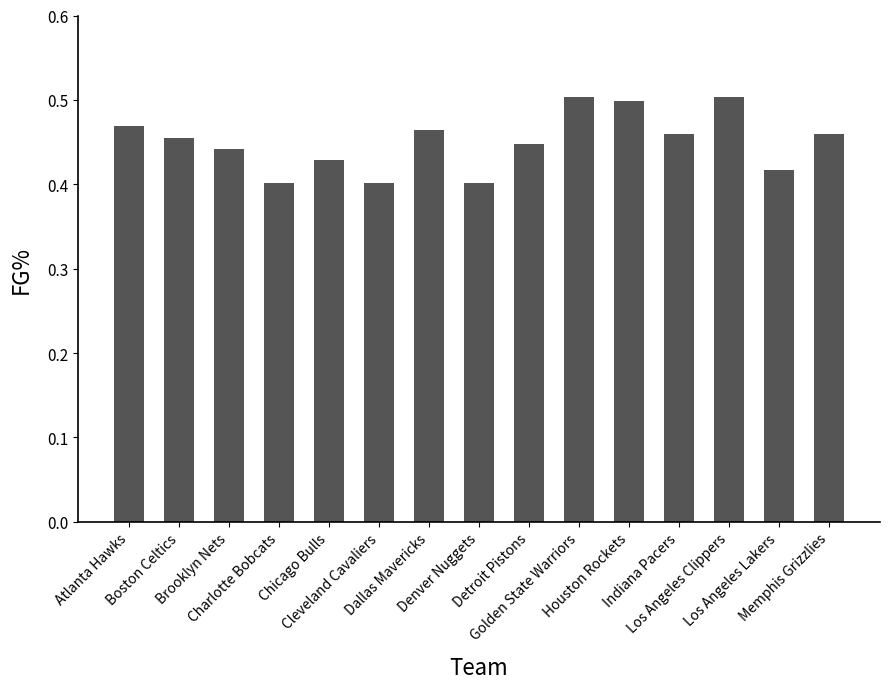

What position from the right is Brooklyn Nets?

13